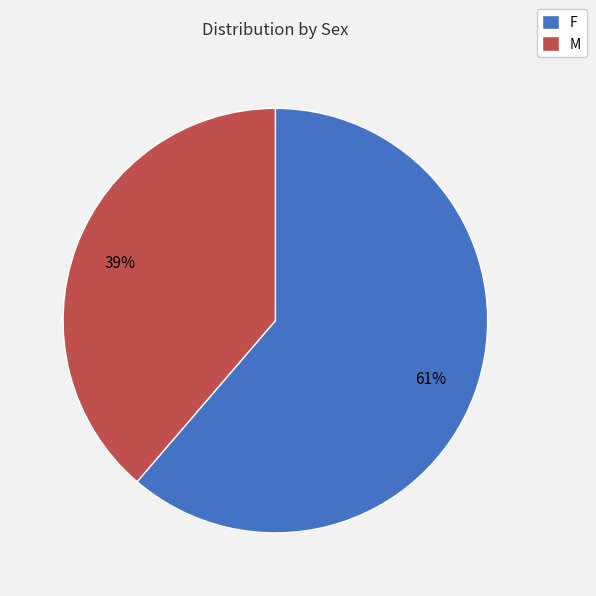

Combined, do M and F account for over 50%?

Yes